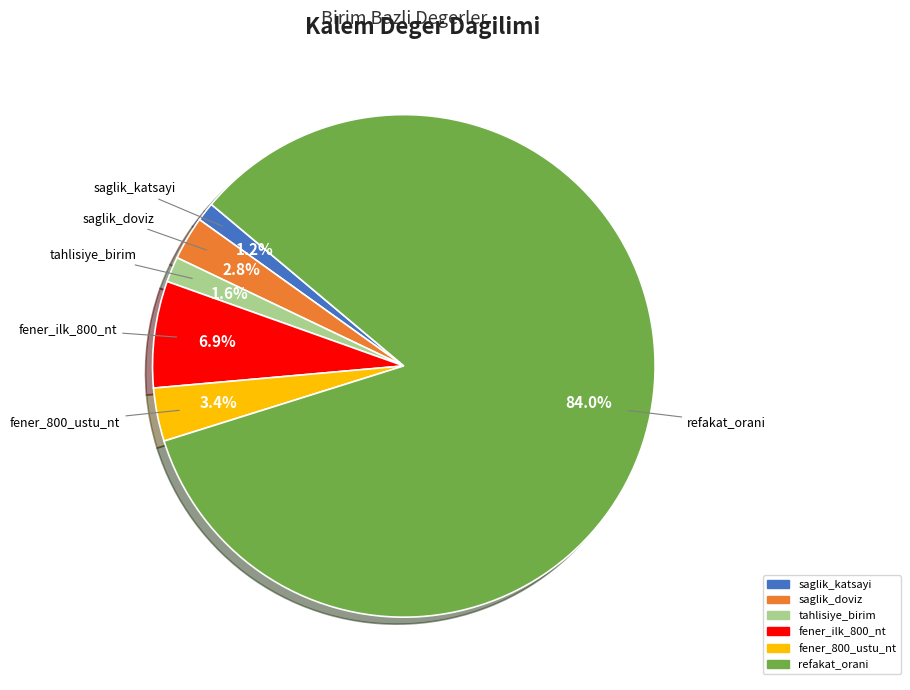

To the nearest percent, what portion does saglik_doviz represent?

3%